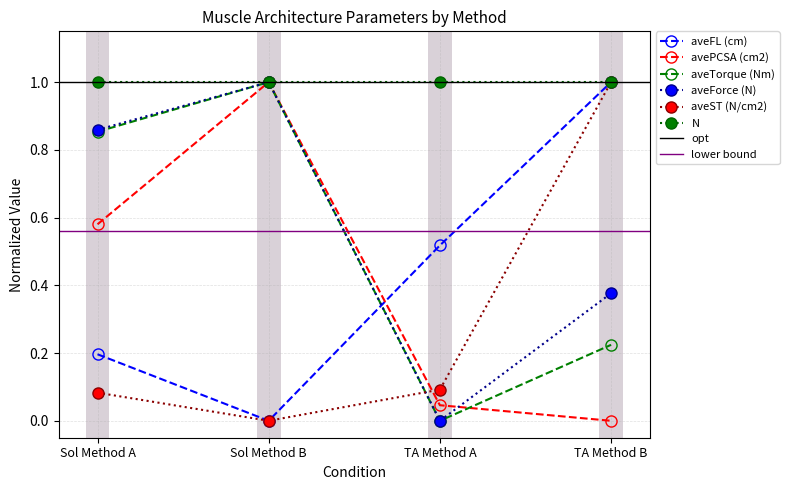

Where is aveForce (N) nearest to the value 0?

TA Method A